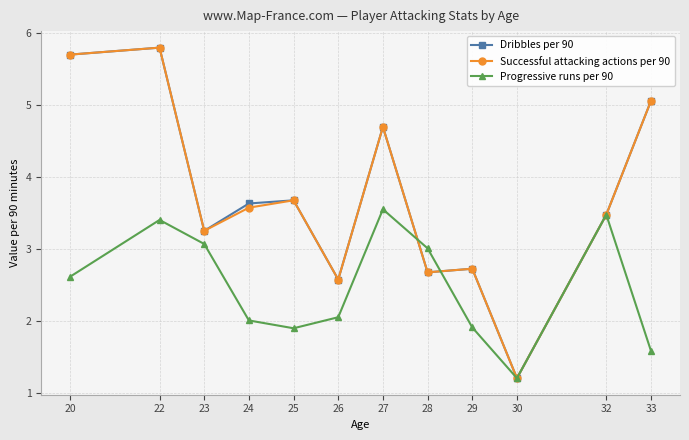

How many data points in Dribbles per 90 are above 3?

8